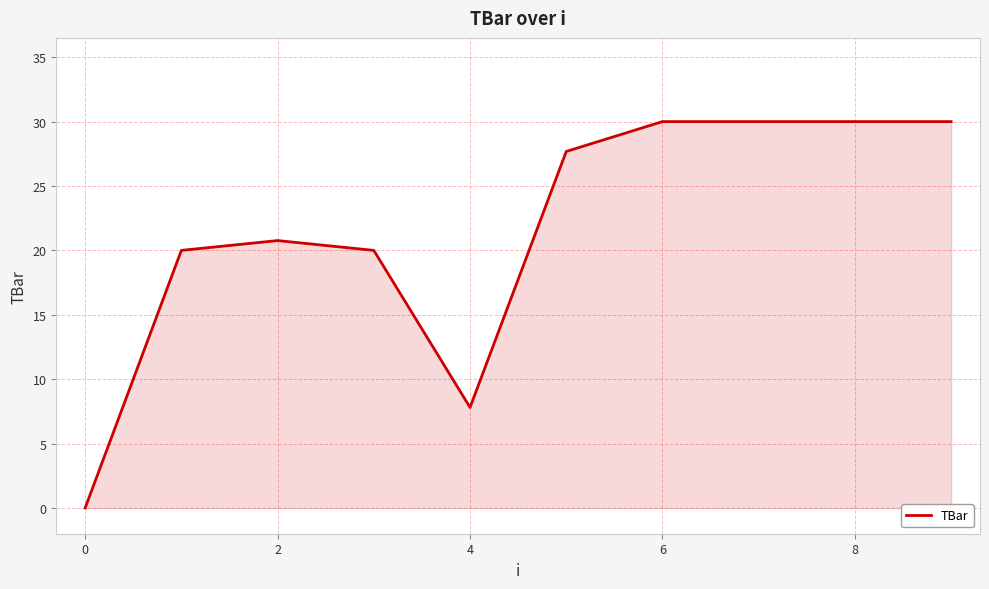

What is the maximum value shown in the chart?

30.0